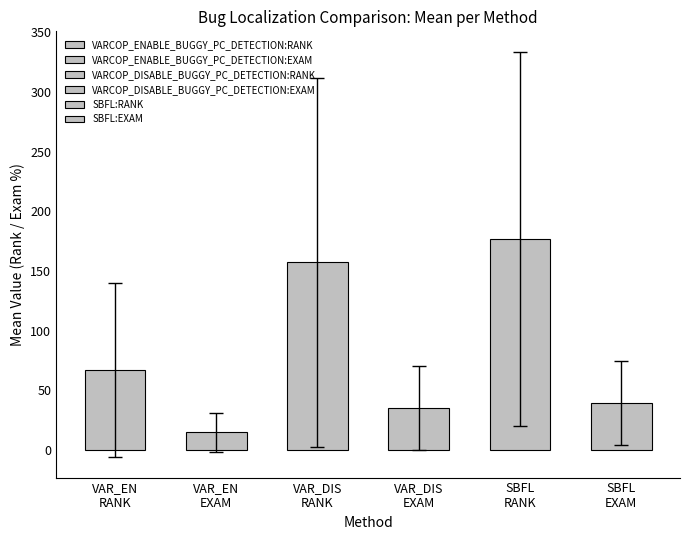

List the series in order of their peak value, highest first.

SBFL:RANK, VARCOP_DISABLE_BUGGY_PC_DETECTION:RANK, VARCOP_ENABLE_BUGGY_PC_DETECTION:RANK, SBFL:EXAM, VARCOP_DISABLE_BUGGY_PC_DETECTION:EXAM, VARCOP_ENABLE_BUGGY_PC_DETECTION:EXAM